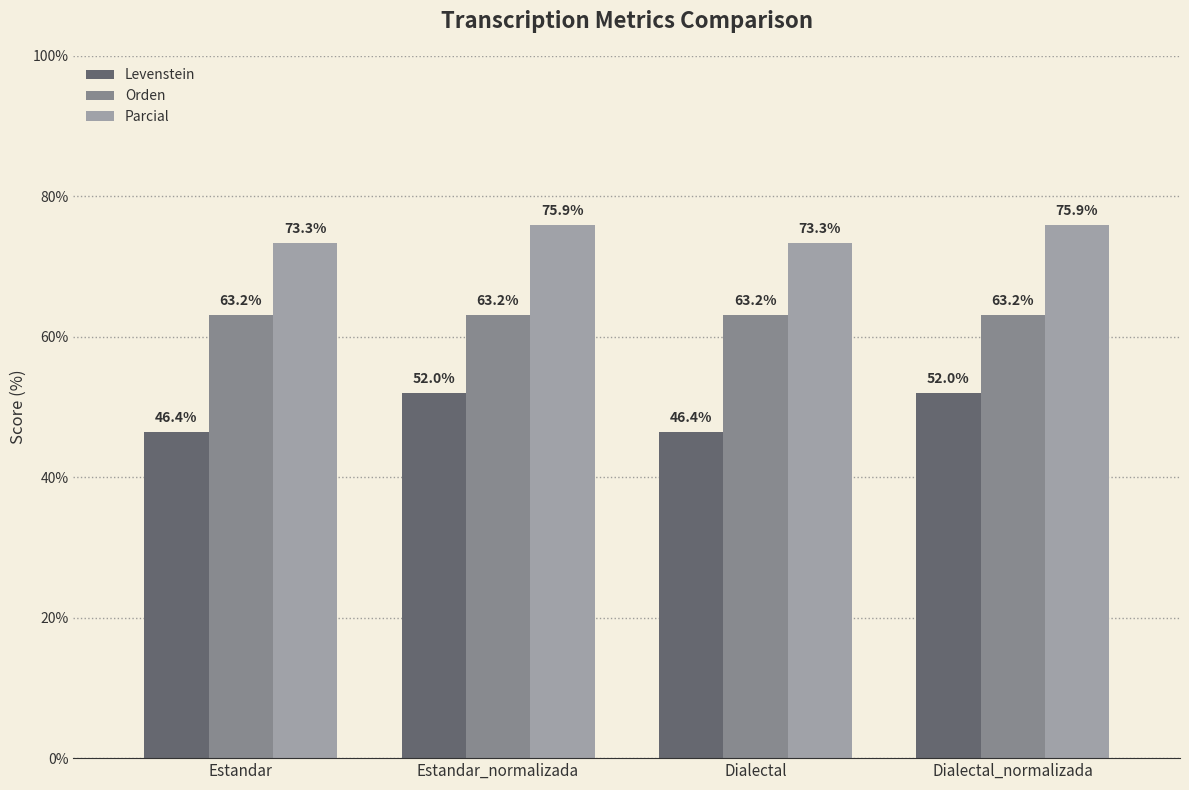

List the series in order of their peak value, lowest first.

Levenstein, Orden, Parcial